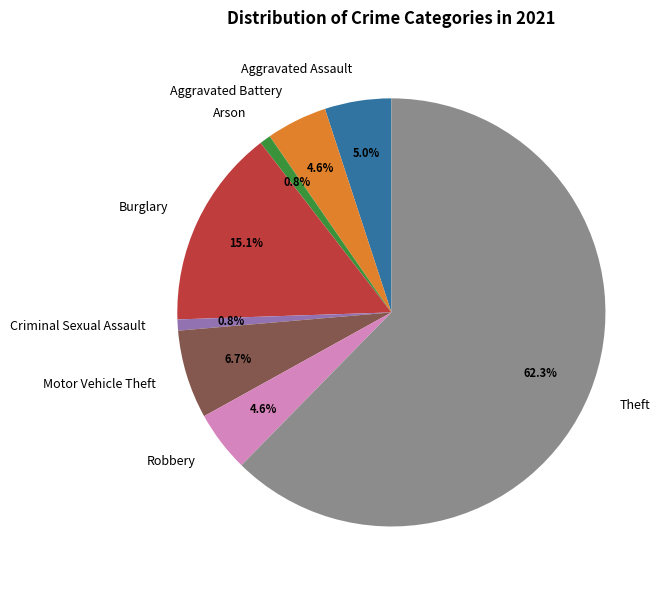

To the nearest percent, what is the difference between the largest and smallest slice percentages?

62%